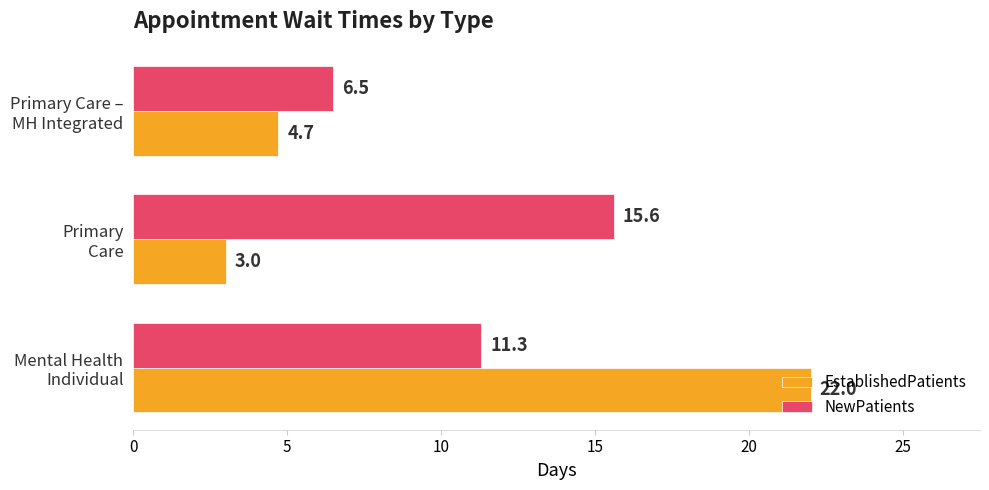

Which series has the largest range (max minus min)?

EstablishedPatients